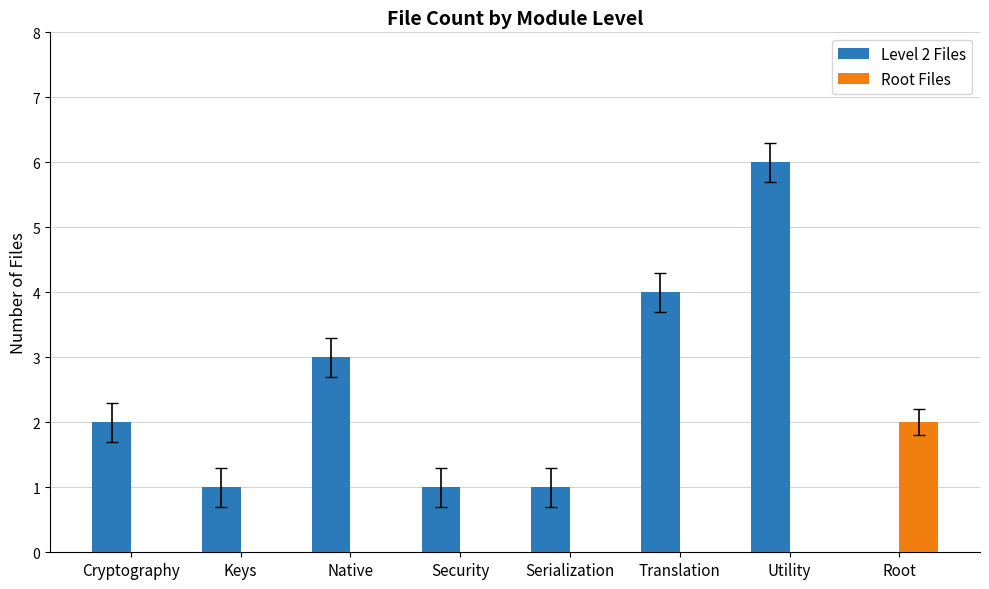

Is the value of Level 2 Files at Native greater than the value of Root Files at Security?

Yes